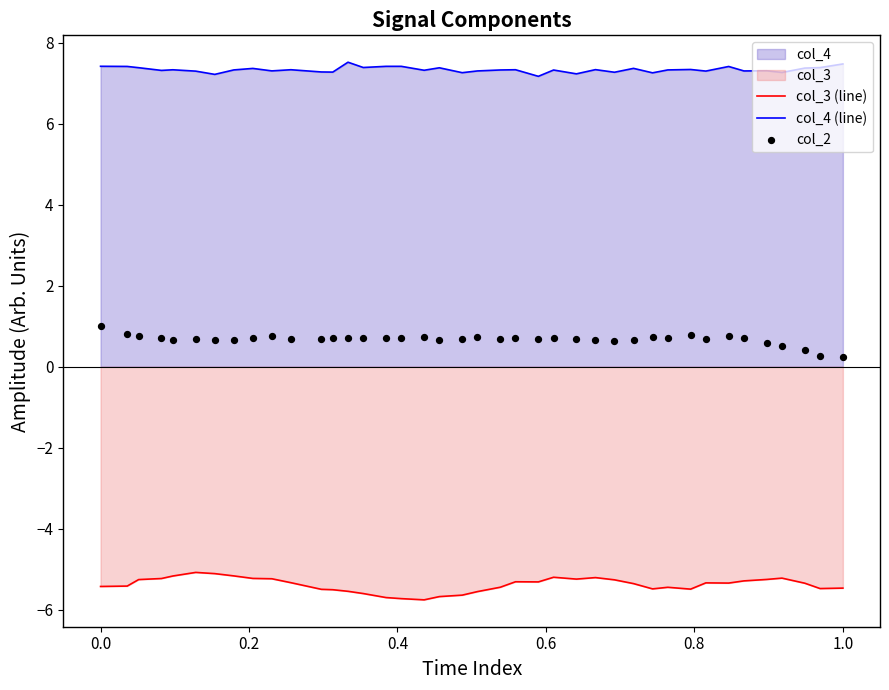

True or false: col_4 (line) and col_3 (line) intersect in this chart.

False